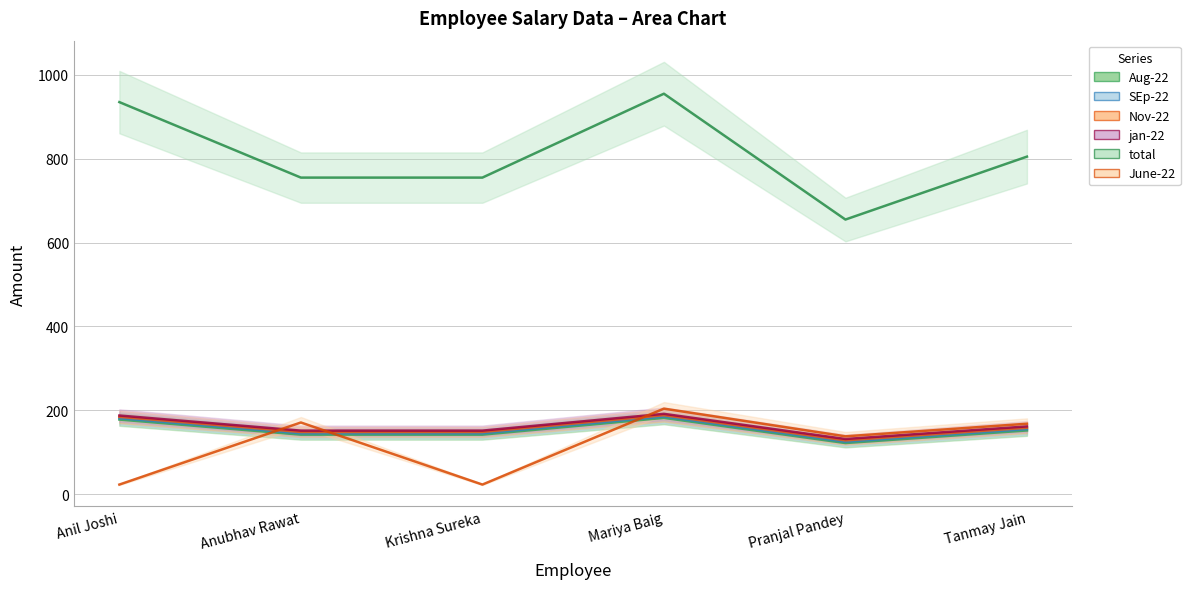

At which category is the sum across all series the highest?

Mariya Baig